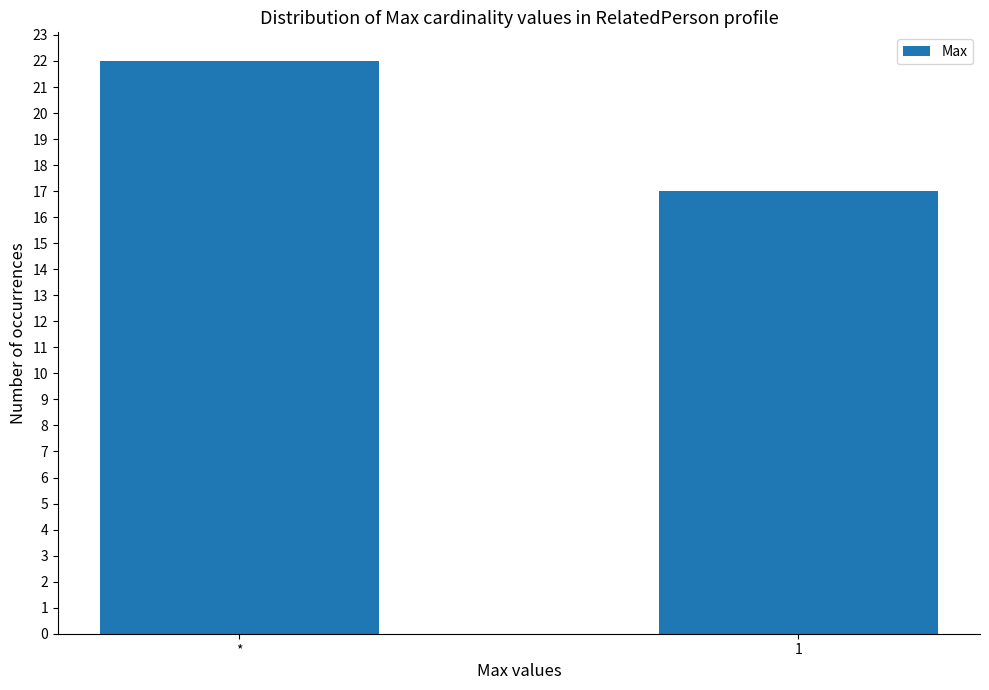

What is the label of the 1st bar from the right?

1